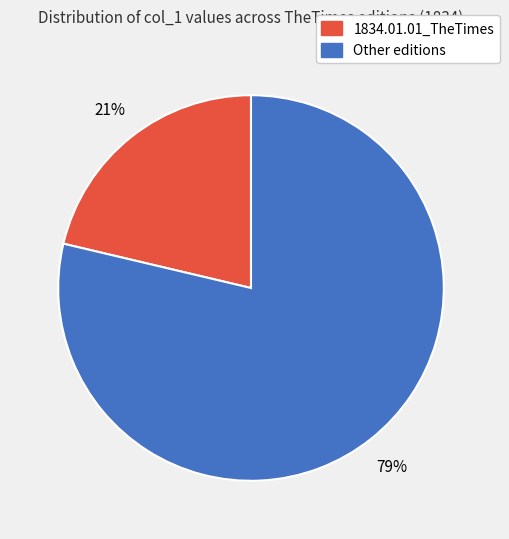

Is there any slice that represents more than half of the pie?

Yes